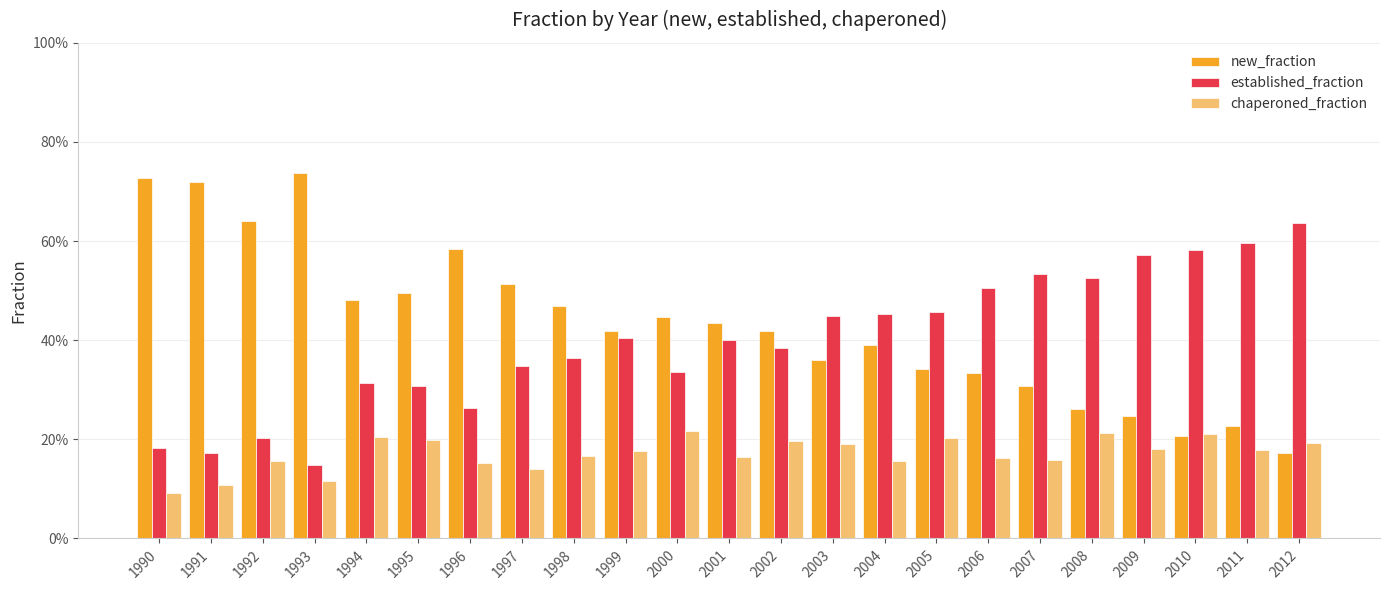

Rank the series at 1993 from lowest to highest value.

chaperoned_fraction, established_fraction, new_fraction